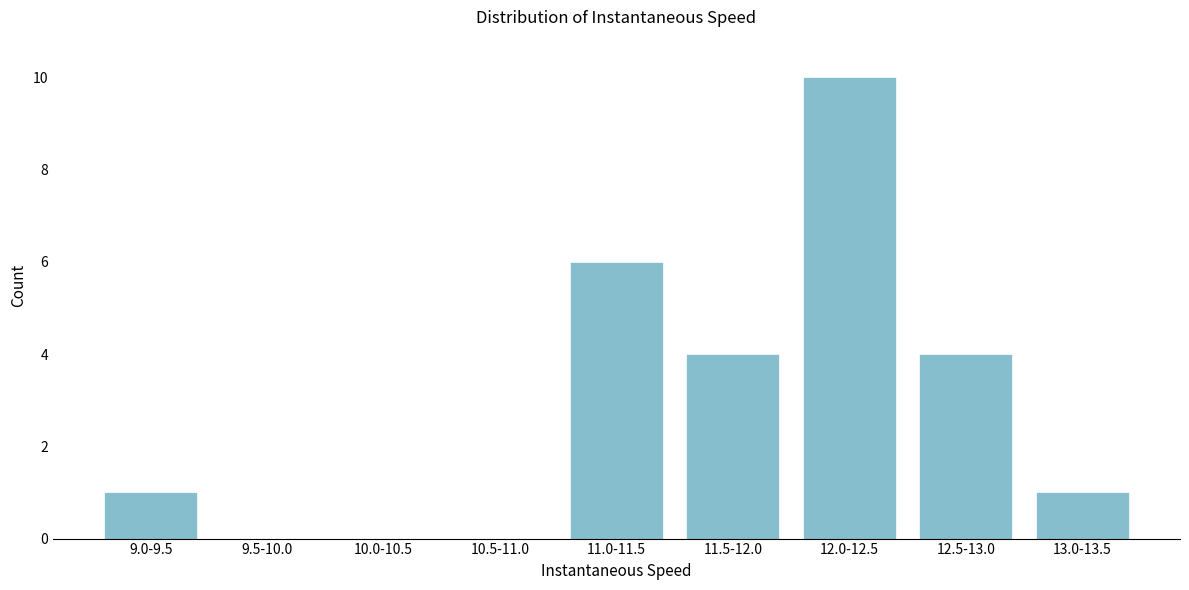

Reading right to left, transcribe all the data shown in this chart.

13.0-13.5=1	12.5-13.0=4	12.0-12.5=10	11.5-12.0=4	11.0-11.5=6	10.5-11.0=0	10.0-10.5=0	9.5-10.0=0	9.0-9.5=1